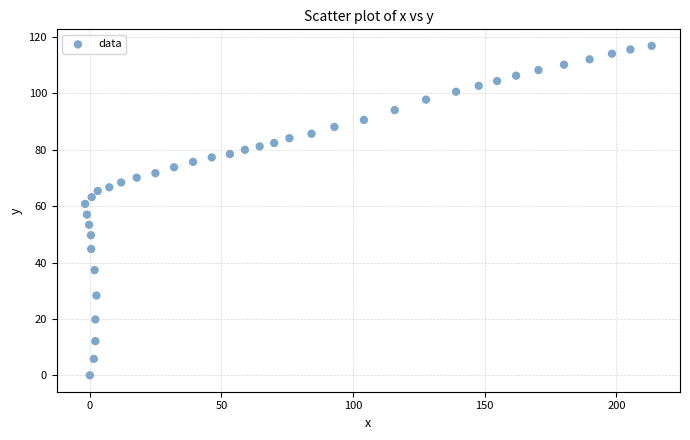

What is the range of X values (max minus min)?

215.2